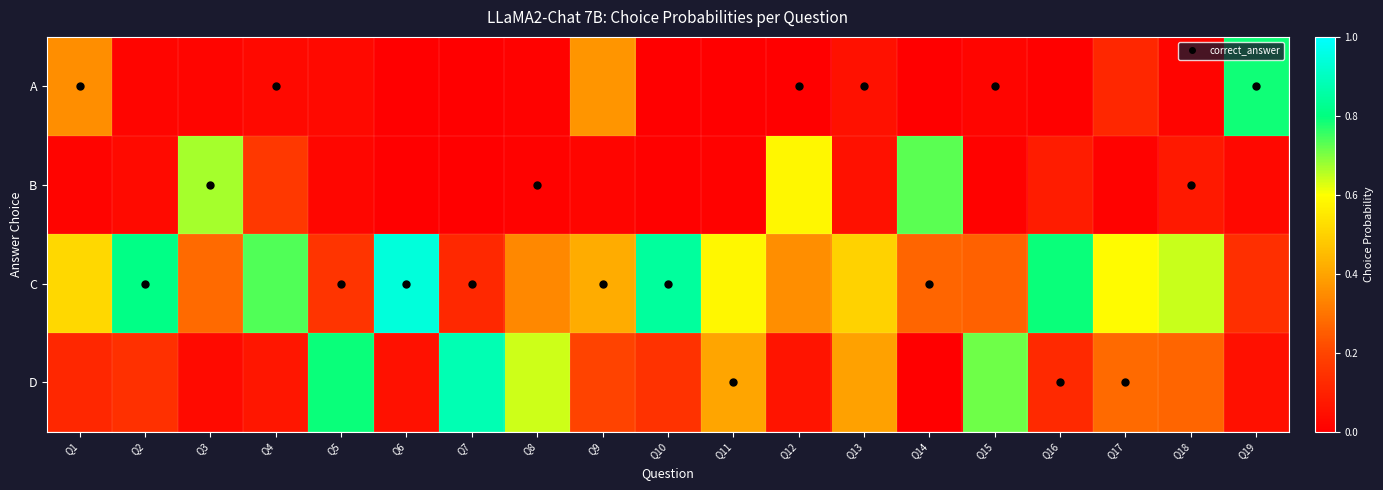

Reading right to left, transcribe all the data shown in this chart.

A: Q19=0.8	Q18=0.0	Q17=0.1	Q16=0.0	Q15=0.0	Q14=0.0	Q13=0.1	Q12=0.0	Q11=0.0	Q10=0.0	Q9=0.4	Q8=0.0	Q7=0.0	Q6=0.0	Q5=0.0	Q4=0.0	Q3=0.0	Q2=0.0	Q1=0.4
B: Q19=0.0	Q18=0.1	Q17=0.0	Q16=0.1	Q15=0.0	Q14=0.7	Q13=0.1	Q12=0.6	Q11=0.0	Q10=0.0	Q9=0.0	Q8=0.0	Q7=0.0	Q6=0.0	Q5=0.0	Q4=0.2	Q3=0.7	Q2=0.0	Q1=0.0
C: Q19=0.1	Q18=0.6	Q17=0.6	Q16=0.8	Q15=0.3	Q14=0.3	Q13=0.5	Q12=0.4	Q11=0.6	Q10=0.8	Q9=0.4	Q8=0.3	Q7=0.1	Q6=0.9	Q5=0.2	Q4=0.7	Q3=0.3	Q2=0.8	Q1=0.5
D: Q19=0.1	Q18=0.3	Q17=0.3	Q16=0.1	Q15=0.7	Q14=0.0	Q13=0.4	Q12=0.1	Q11=0.4	Q10=0.1	Q9=0.2	Q8=0.6	Q7=0.9	Q6=0.1	Q5=0.8	Q4=0.1	Q3=0.0	Q2=0.1	Q1=0.1